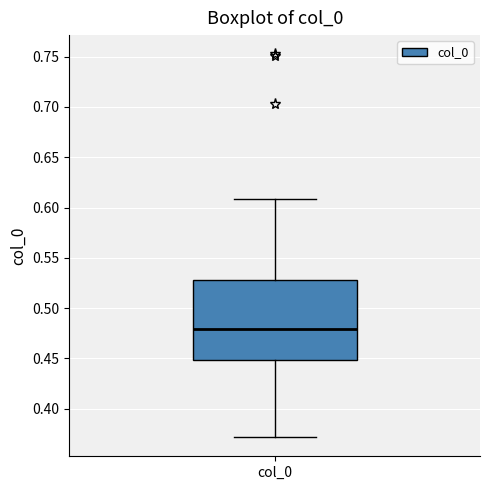

Transcribe this box plot: give where the median line is, the range the box spans, and where the two whiskers end, as read against the y-axis. The values are not printed on the chart, so give them approximately, as read against the axis.

median 0.48, box 0.45 to 0.53, whiskers 0.37 to 0.61